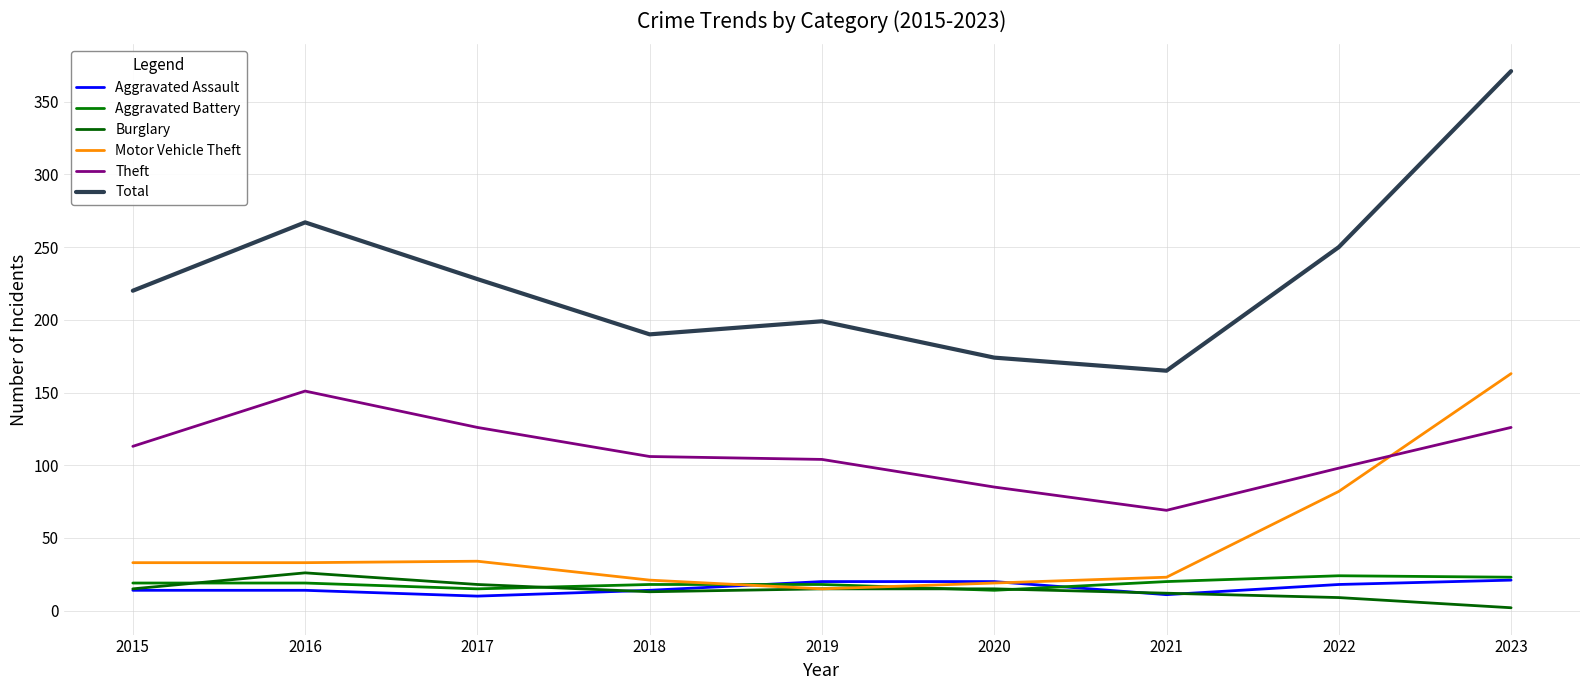

Reading right to left, what are all the values shown in this chart?

Aggravated Assault: 2023=21	2022=18	2021=11	2020=20	2019=20	2018=14	2017=10	2016=14	2015=14
Aggravated Battery: 2023=23	2022=24	2021=20	2020=14	2019=18	2018=18	2017=15	2016=19	2015=19
Burglary: 2023=2	2022=9	2021=12	2020=15	2019=15	2018=13	2017=18	2016=26	2015=15
Motor Vehicle Theft: 2023=163	2022=82	2021=23	2020=19	2019=15	2018=21	2017=34	2016=33	2015=33
Theft: 2023=126	2022=98	2021=69	2020=85	2019=104	2018=106	2017=126	2016=151	2015=113
Total: 2023=371	2022=250	2021=165	2020=174	2019=199	2018=190	2017=228	2016=267	2015=220